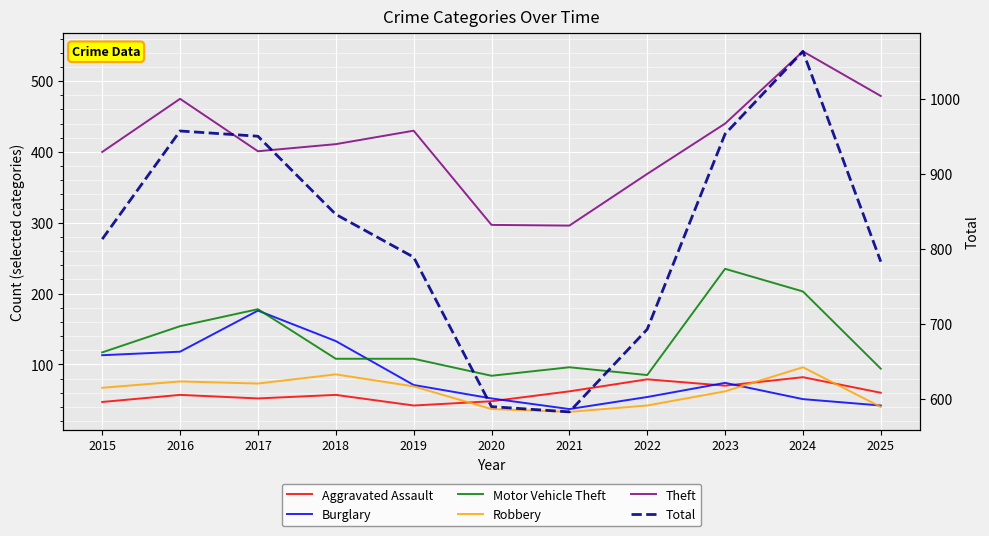

What is the total value across all series at 2021?

1107